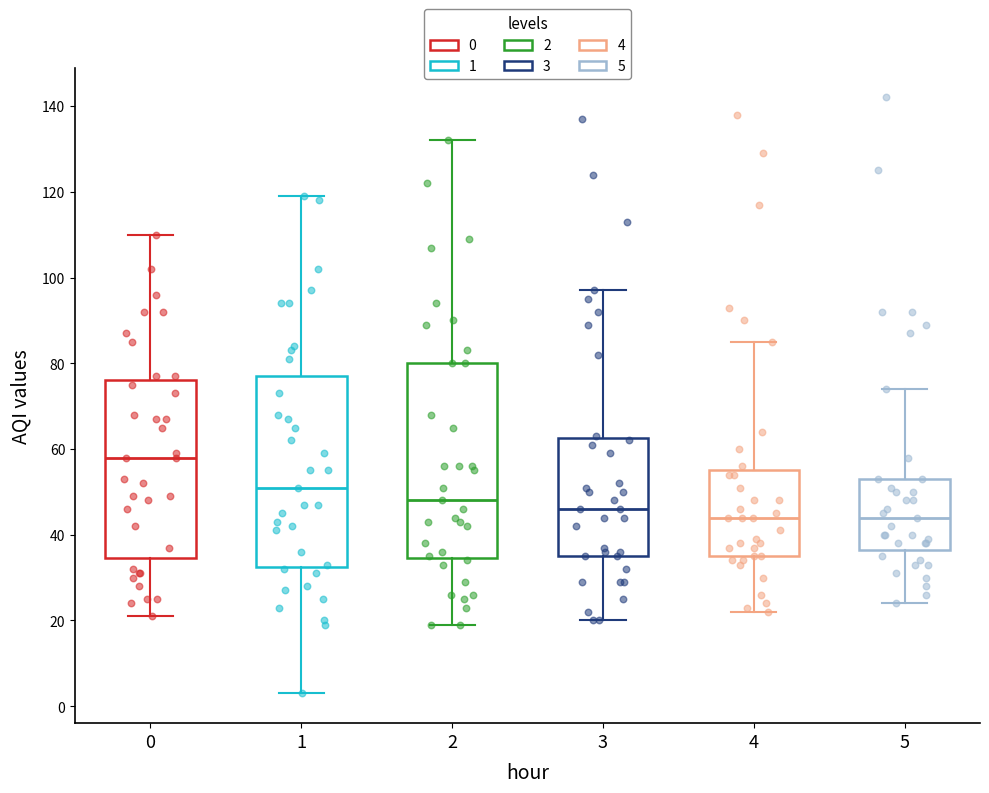

Reading left to right, transcribe this box plot: for each box, give where its median line is, the range the box spans, and where its two whiskers end, as read against the y-axis. The values are not printed on the chart, so give them approximately, as read against the axis.

0: median 58, box 34 to 76, whiskers 22 to 110
1: median 52, box 32 to 78, whiskers 4 to 120
2: median 48, box 34 to 80, whiskers 20 to 132
3: median 46, box 36 to 62, whiskers 20 to 98
4: median 44, box 36 to 56, whiskers 22 to 86
5: median 44, box 36 to 54, whiskers 24 to 74